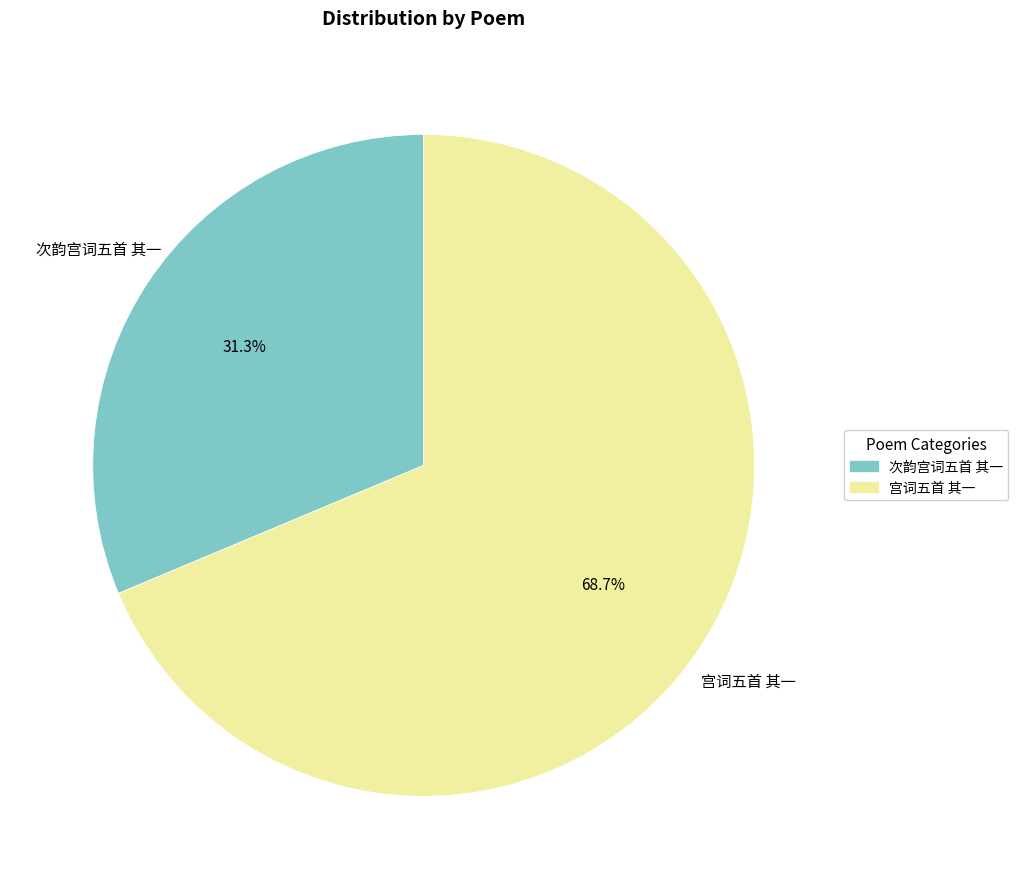

To the nearest percent, what is the difference between the 次韵宫词五首 其一 and 宫词五首 其一 slice percentages?

37%